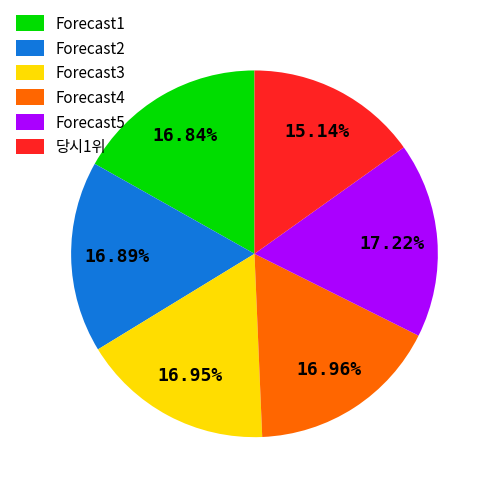

The 당시1위 slice represents 29% of the pie. True or false?

False